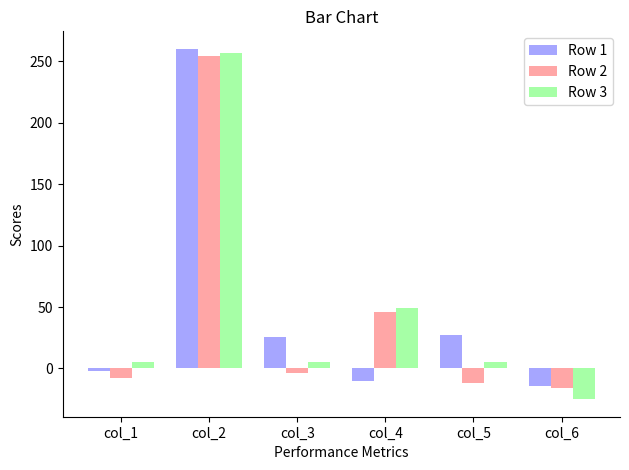

The value of Row 2 at col_1 is -8. True or false?

True